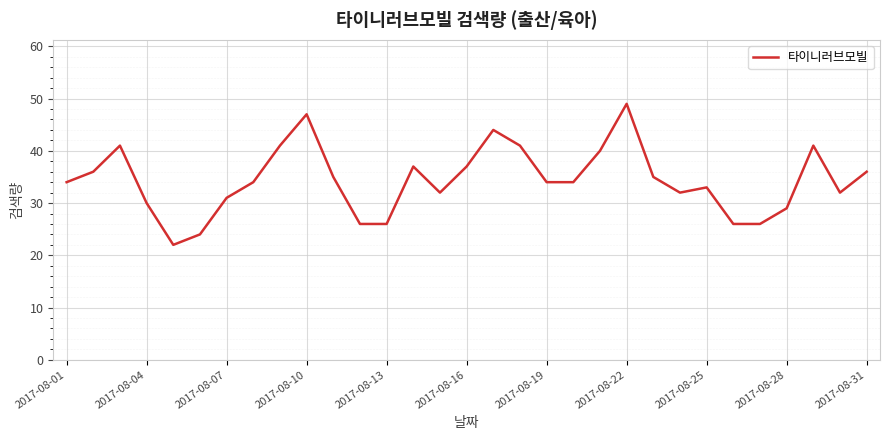

Is this an area chart (filled region under the line)?

No